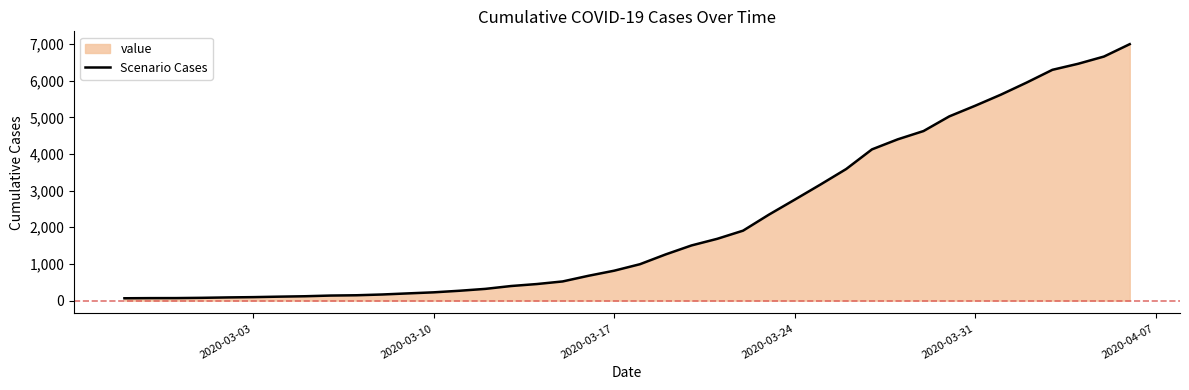

What is the difference between the maximum and minimum values?

6931